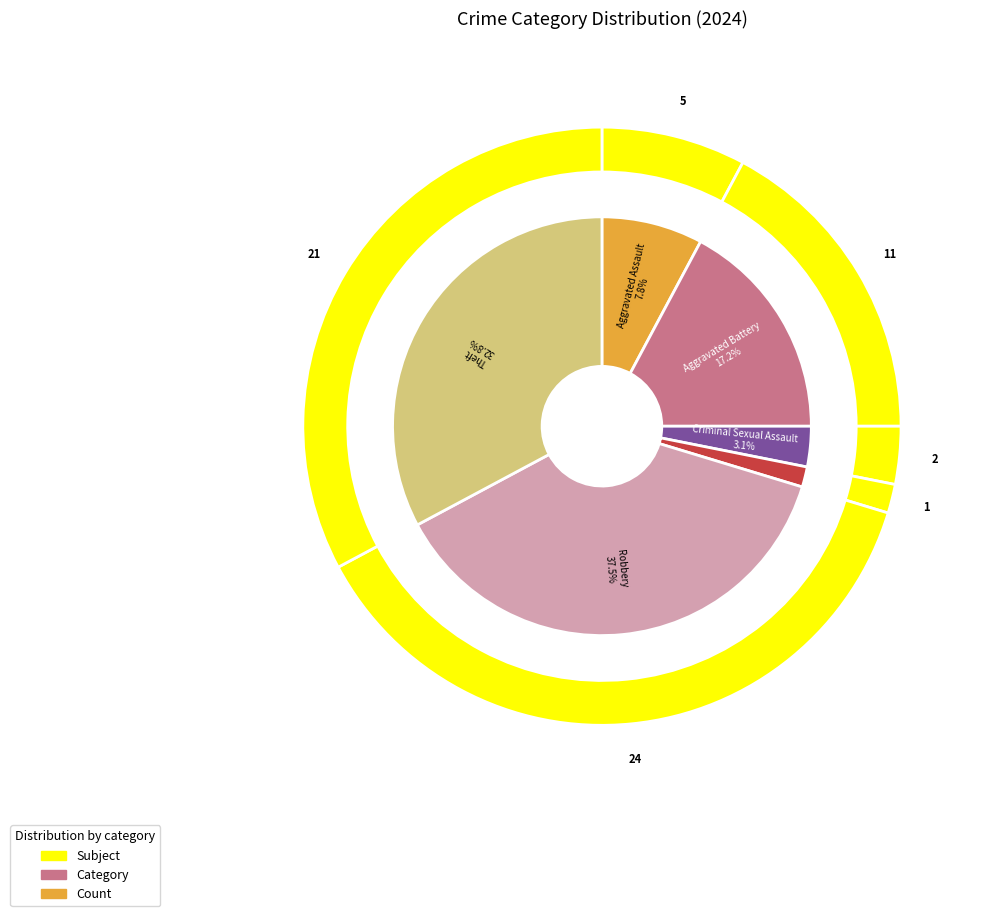

Which category has the smallest portion of the pie?

Arson